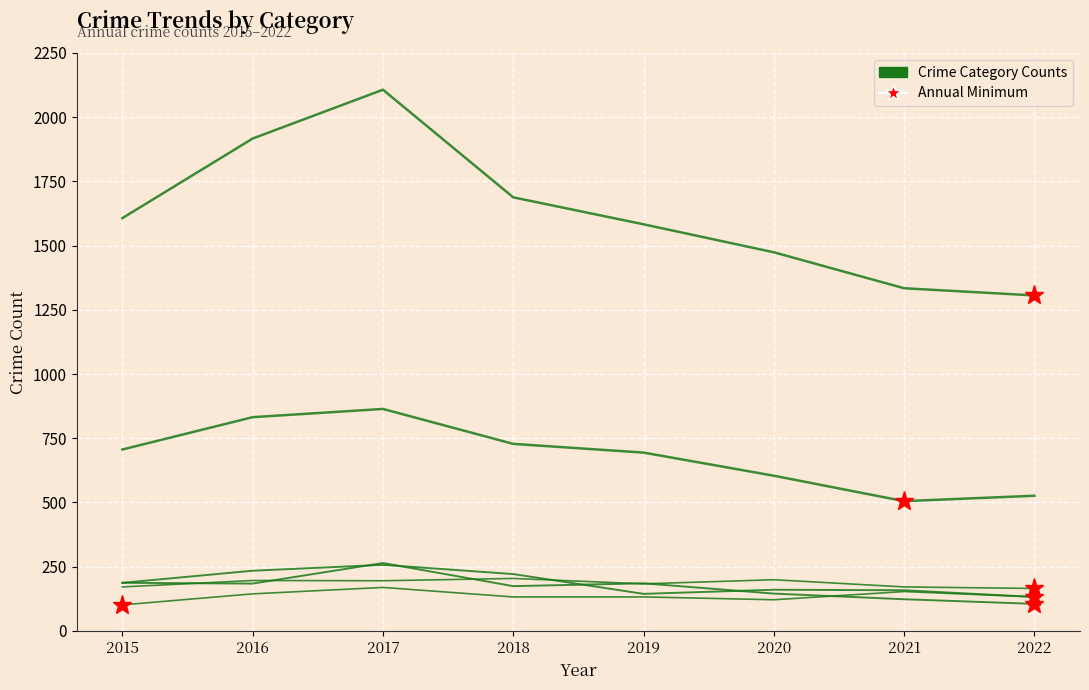

At which category is the sum across all series the highest?

2017